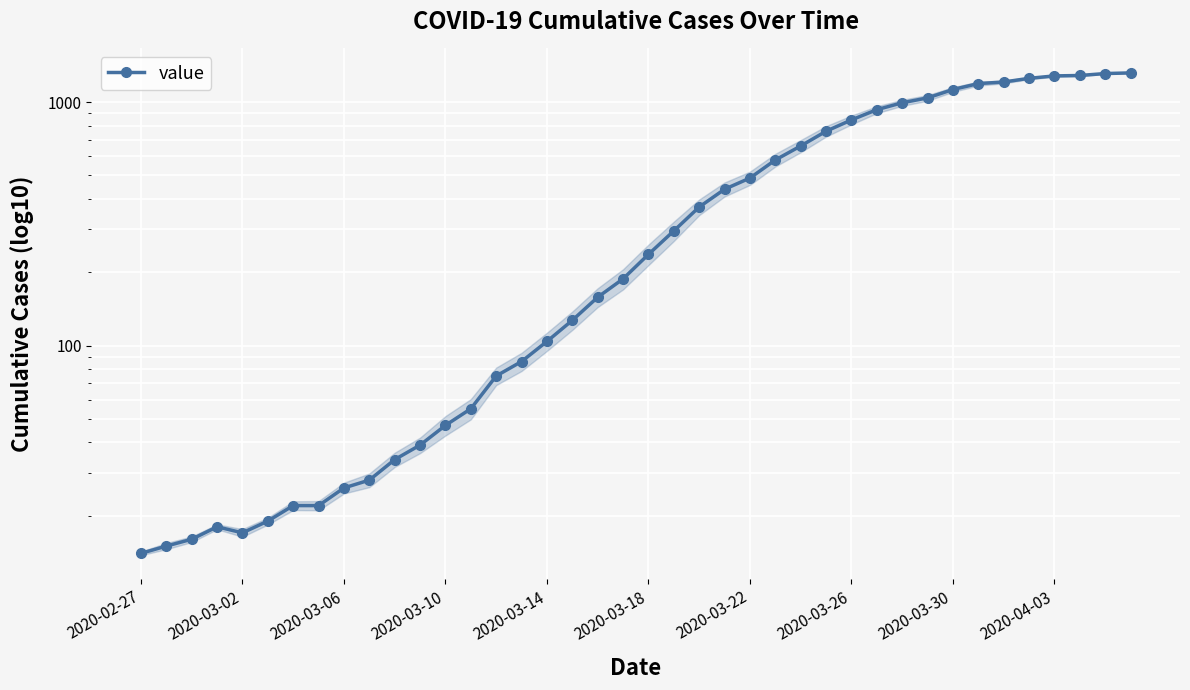

How many lines are shown in the chart?

1